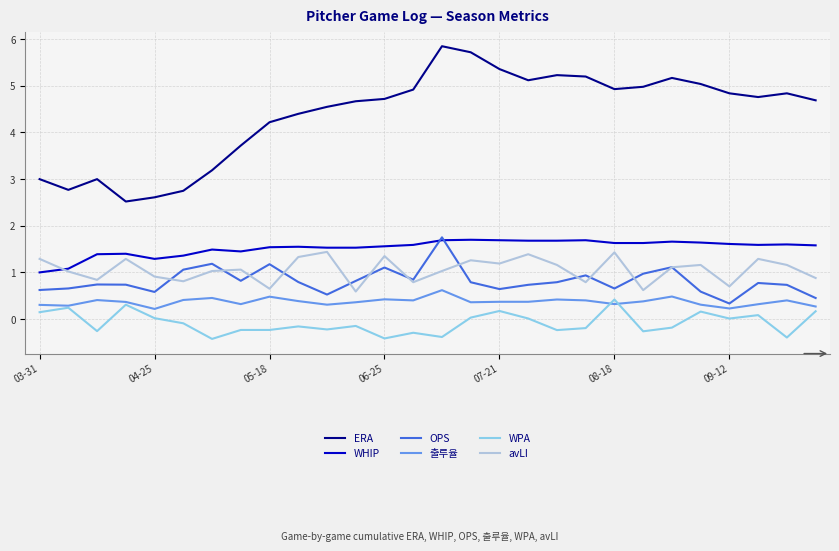

Is this an area chart (filled region under the line)?

No